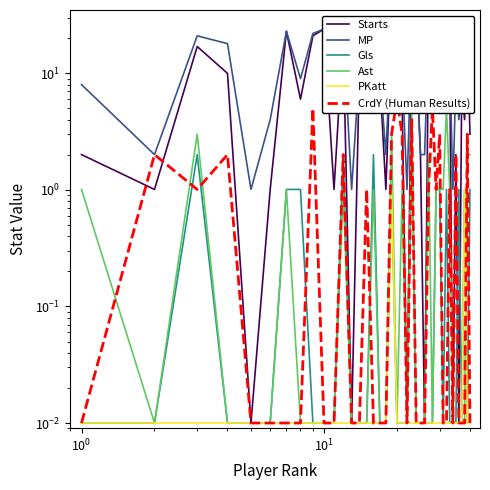

Rank the series by their maximum value, from highest to lowest.

Starts, MP, CrdY (Human Results), Ast, Gls, PKatt